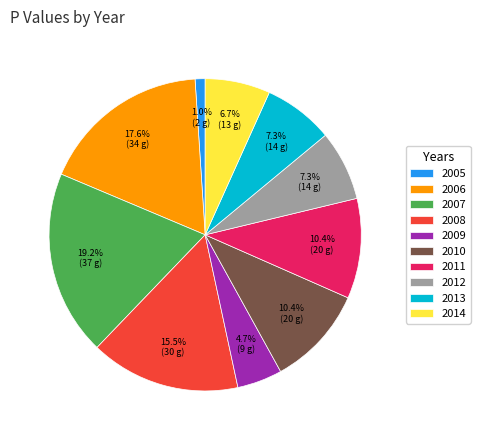

To the nearest percent, what percentage of the pie is 2011?

10%